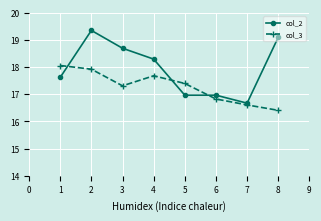

What are all the series names shown in the legend?

col_2, col_3